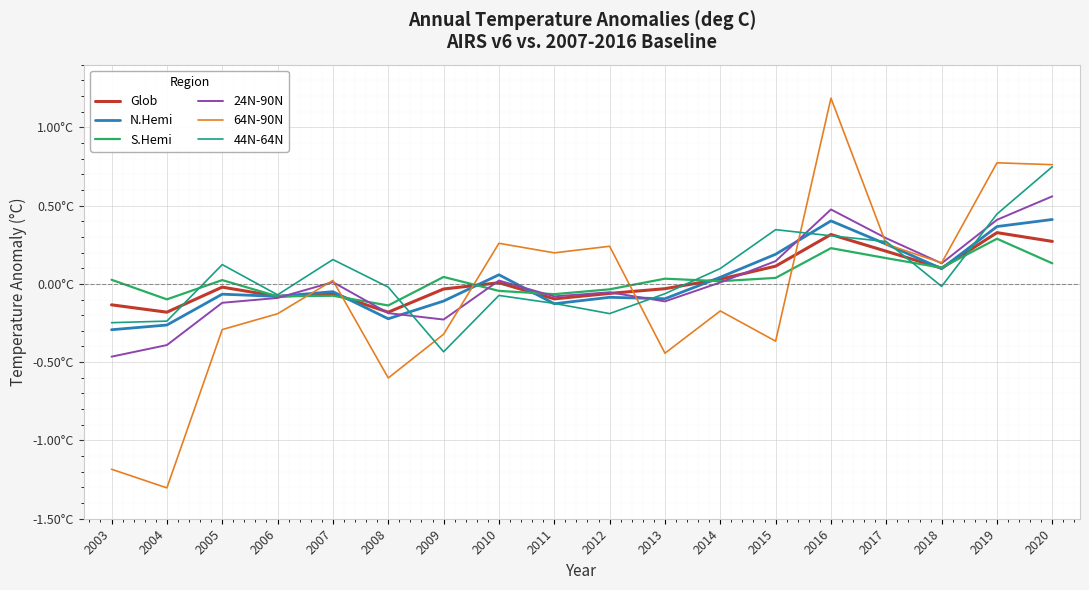

What is the sum of all N.Hemi values?

0.4